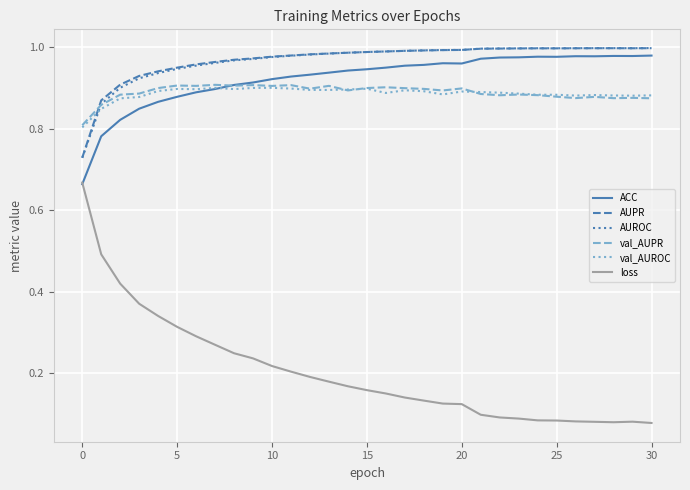

Which series has the widest spread of values?

loss